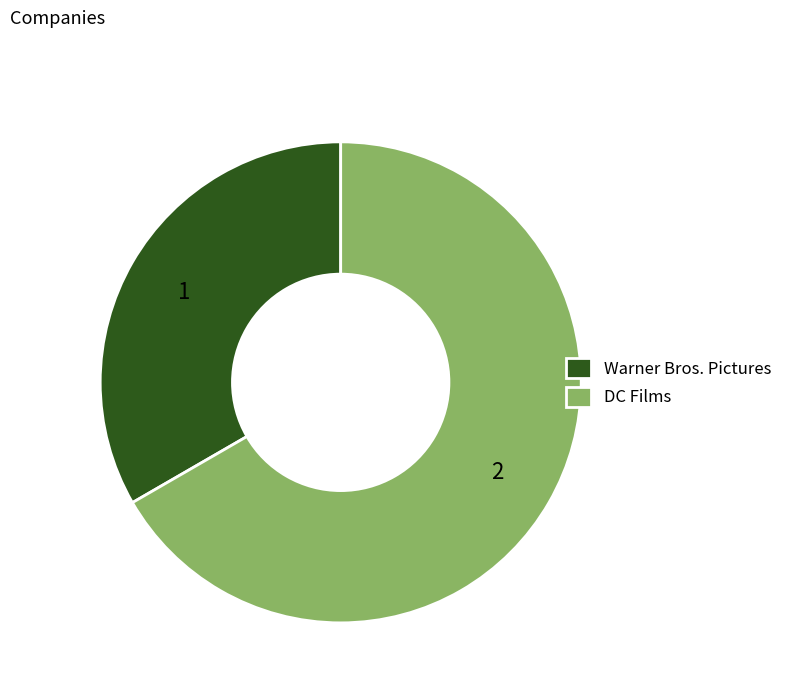

Do Warner Bros. Pictures and DC Films together represent more than half of the pie?

Yes